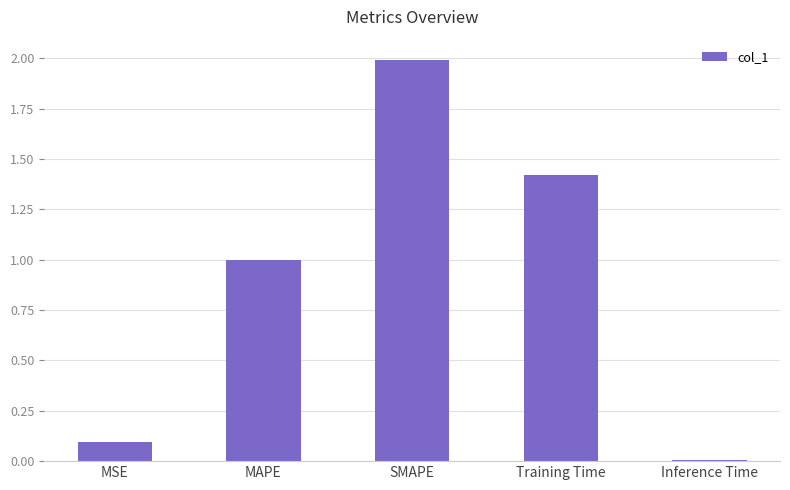

Rank the categories by value from lowest to highest.

Inference Time, MSE, MAPE, Training Time, SMAPE